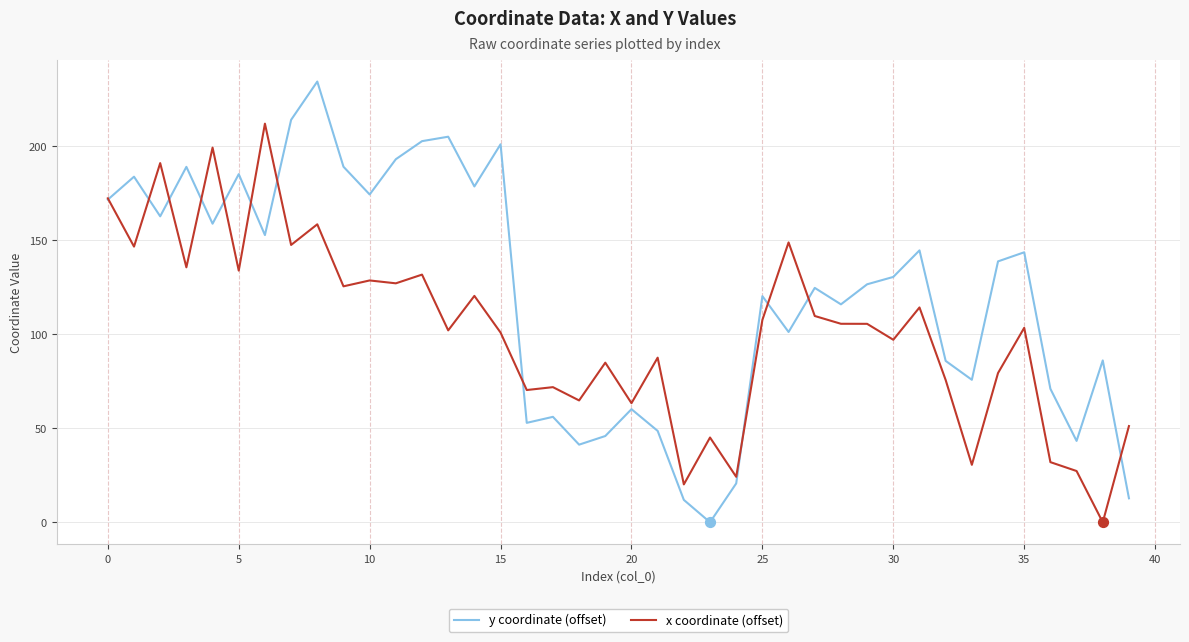

Which series has the largest total across all categories?

y coordinate (offset)